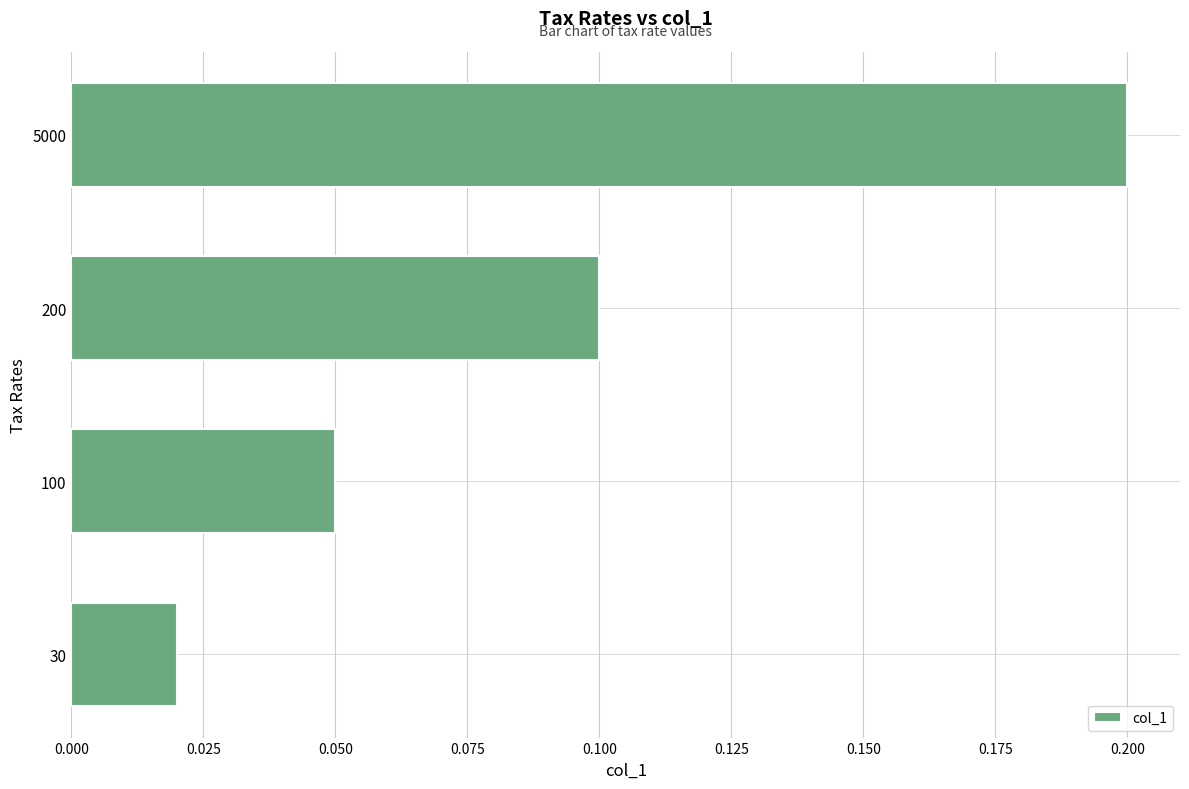

What is the change in value from 30 to 200?

+0.1